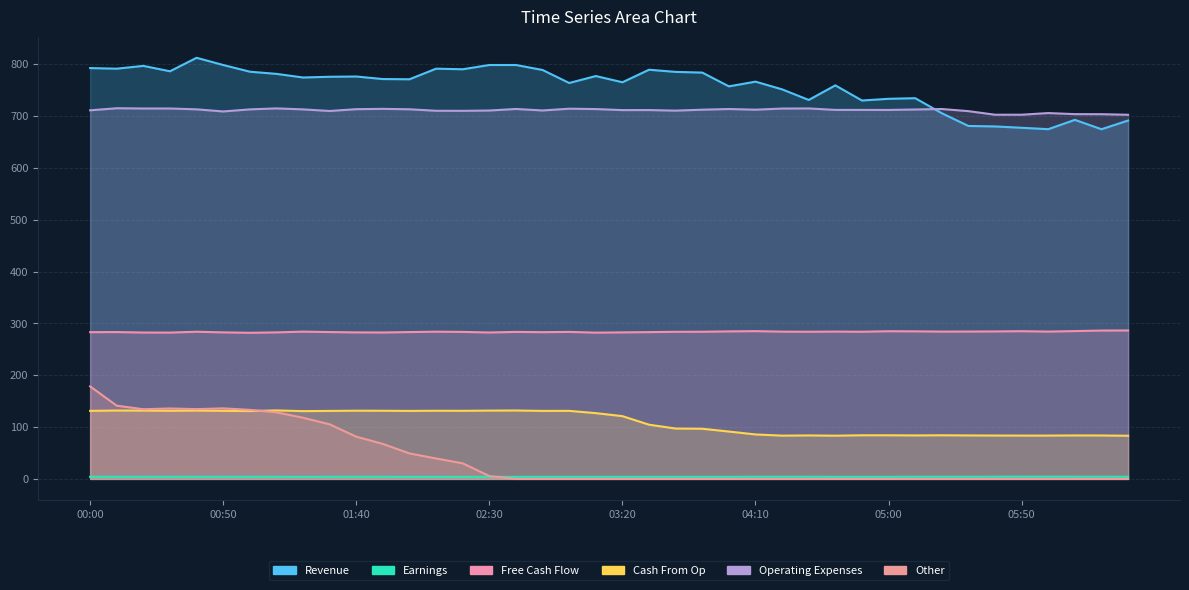

Reading right to left, transcribe all the data shown in this chart.

col_5 (Revenue): 691.4	674.6	692.7	674.7	677.4	680.0	680.9	705.5	734.5	733.3	730.0	759.2	731.1	751.5	766.4	757.3	783.9	785.2	789.4	765.2	777.2	763.8	788.9	798.5	798.5	790.3	791.4	771.0	771.4	776.3	775.8	774.4	781.4	785.6	798.5	812.4	786.4	796.8	791.4	792.6
col_9 (Earnings): 4.2	4.3	4.4	4.4	4.5	4.4	4.2	4.2	4.2	4.1	4.1	4.1	4.2	4.2	4.2	4.1	4.1	4.1	4.1	4.1	4.1	4.1	4.1	4.0	4.0	4.0	4.0	4.0	4.1	4.1	4.1	4.0	4.1	4.1	4.2	4.1	4.1	4.2	4.1	4.1
col_3 (Free Cash Flow): 286.4	286.2	285.2	284.2	285.0	284.5	284.3	284.2	284.7	284.9	283.9	284.2	283.9	284.1	285.1	284.6	283.9	283.8	283.2	282.7	282.2	283.6	283.1	283.6	282.5	283.6	284.0	283.3	282.5	282.7	283.3	284.1	282.7	281.9	282.7	283.9	282.3	282.4	283.3	283.1
col_7 (Cash From Op): 83.3	83.8	83.9	83.6	83.6	83.7	83.9	84.2	83.9	84.2	84.2	83.4	83.9	83.5	85.8	91.4	96.8	97.2	104.6	121.1	126.9	131.3	131.2	132.0	131.8	131.4	131.5	131.2	131.5	131.6	131.2	130.8	132.1	130.9	131.3	131.8	131.4	131.8	131.9	131.3
col_2 (Operating Expenses): 702.5	703.6	703.7	705.8	702.6	702.6	709.5	713.6	712.7	711.8	711.9	711.9	714.7	714.5	712.3	713.6	712.3	710.5	711.6	711.5	713.5	714.2	710.8	713.7	710.7	710.1	710.2	713.1	713.9	713.3	709.8	712.9	714.8	712.9	708.9	713.0	714.6	714.6	715.1	711.1
col_6 (Other): 0.0	0.0	0.0	0.0	0.0	0.0	0.0	0.0	0.0	0.0	0.0	0.0	0.0	0.0	0.0	0.0	0.0	0.0	0.0	0.0	0.0	0.0	0.0	0.0	5.5	30.1	39.4	49.2	67.5	81.5	105.3	118.0	128.4	133.2	136.1	134.6	135.9	134.4	141.3	178.5